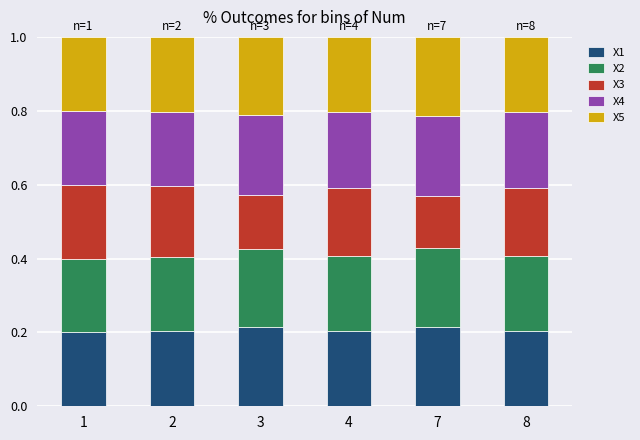

What is the total value across all series at 1?

1.0